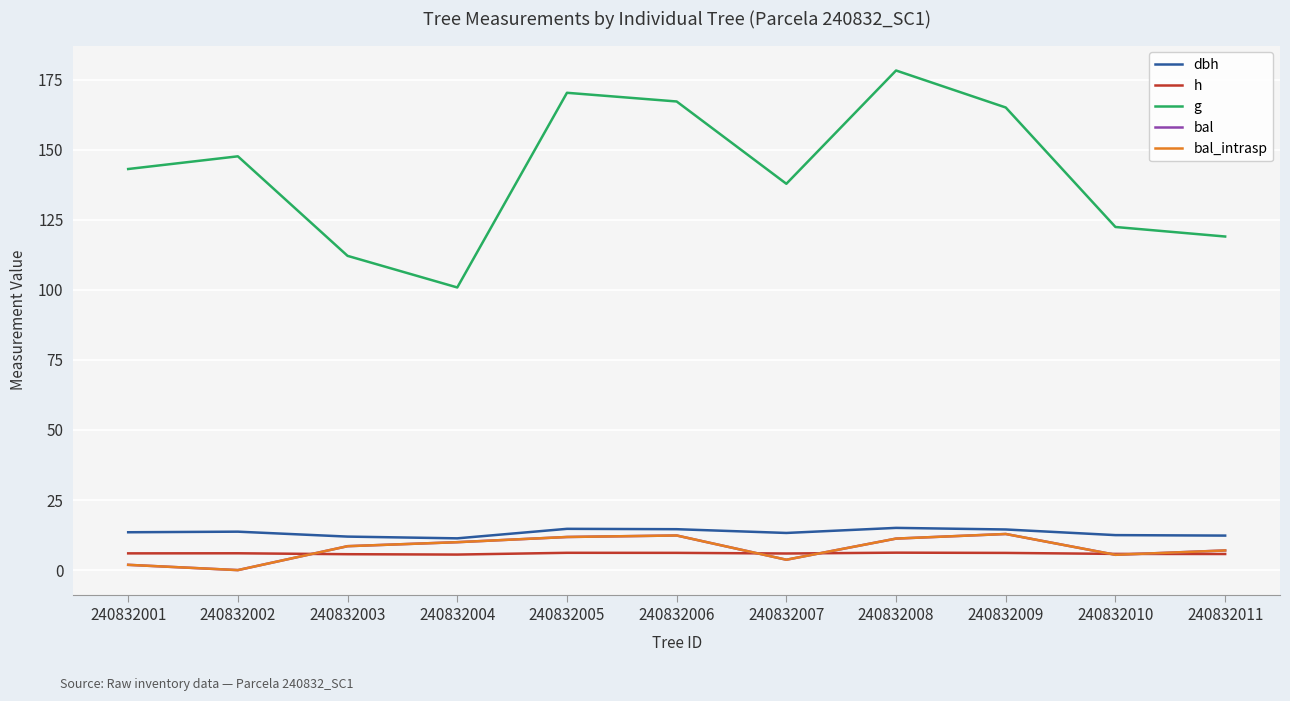

Does the chart have visible grid lines?

Yes